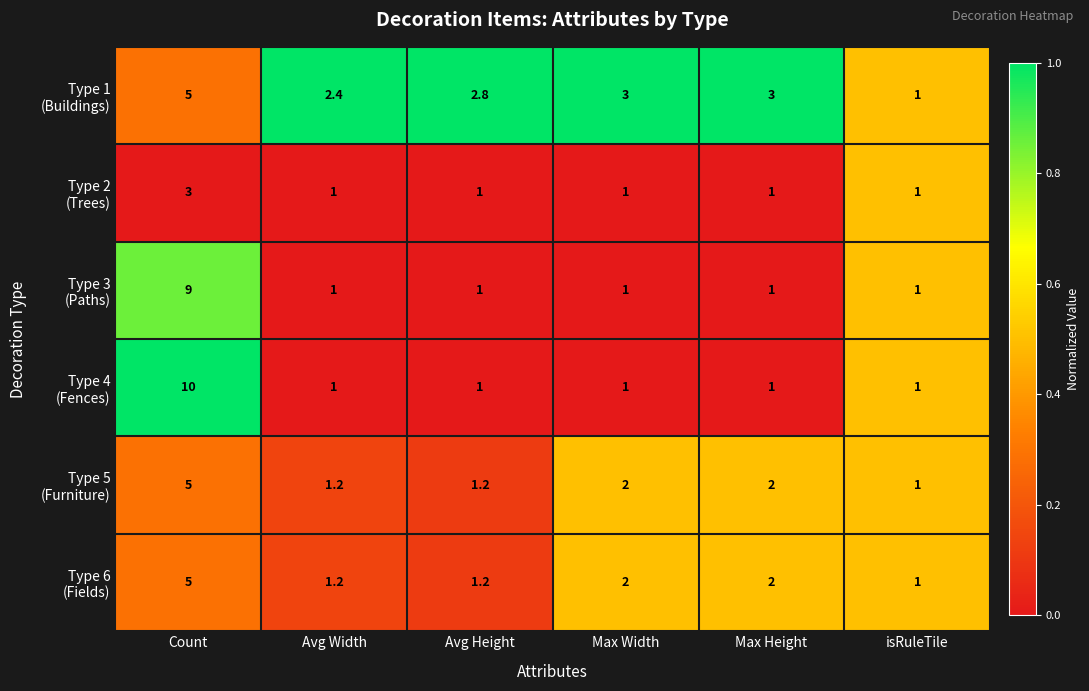

At which category does the chart reach its peak across all series?

Count